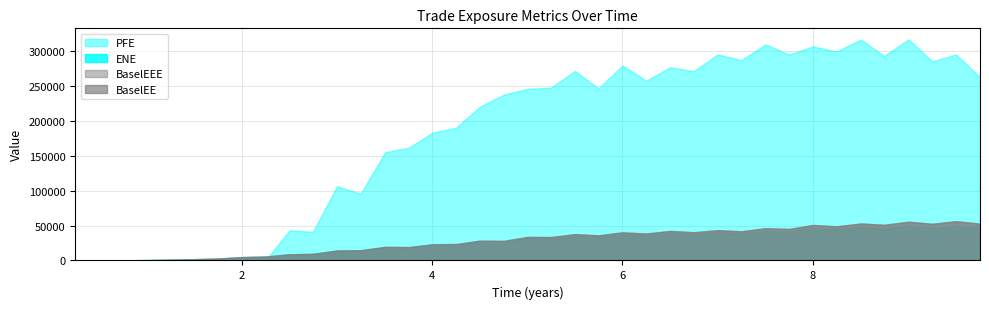

How many lines are shown in the chart?

4